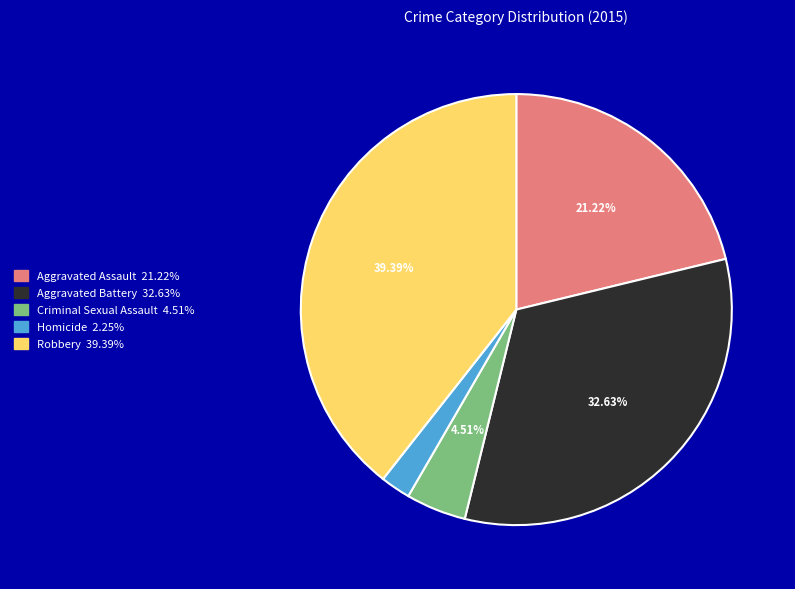

The Criminal Sexual Assault slice represents 5% of the pie. True or false?

True